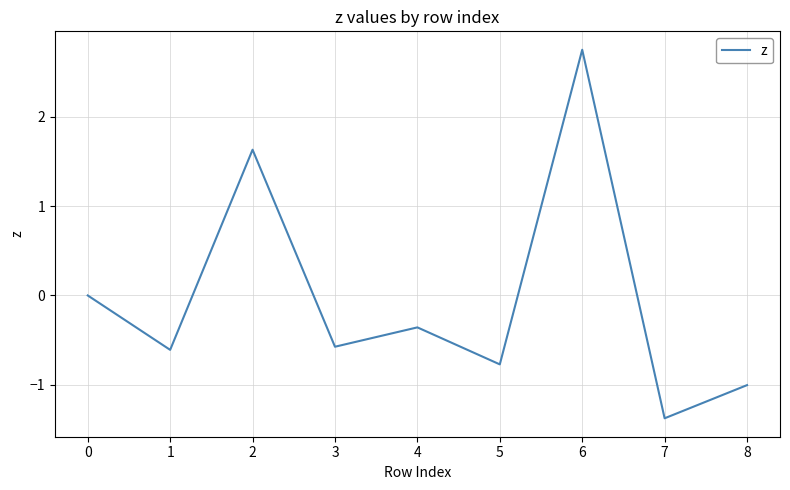

The chart shows a value of -1.4 at 7. True or false?

True